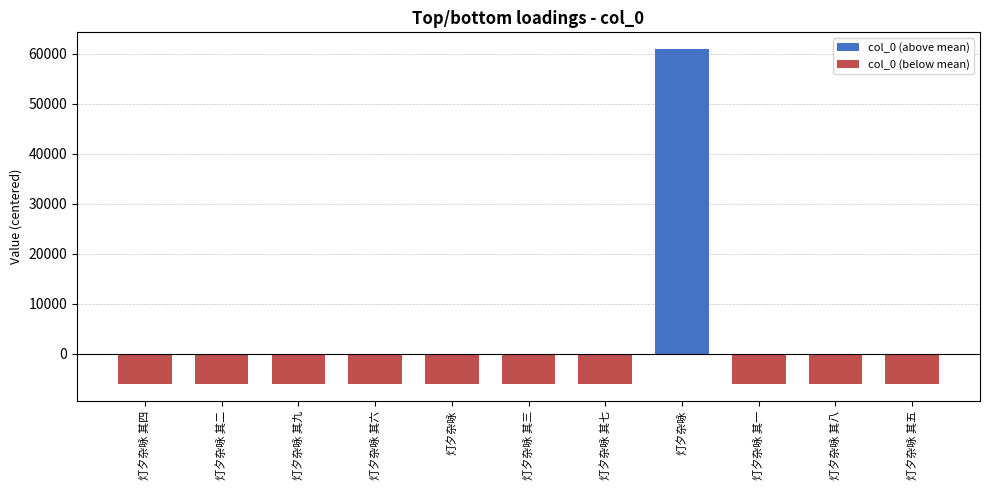

Between 灯夕杂咏 其六 and 灯夕杂咏, which series saw the biggest shift?

col_0 (below mean)